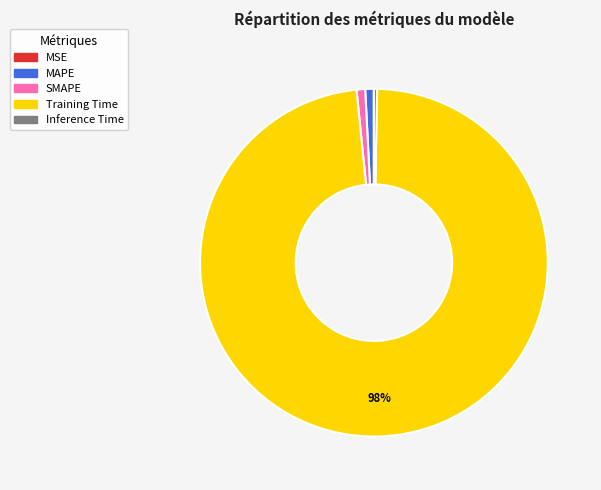

Is there a majority slice in this chart?

Yes